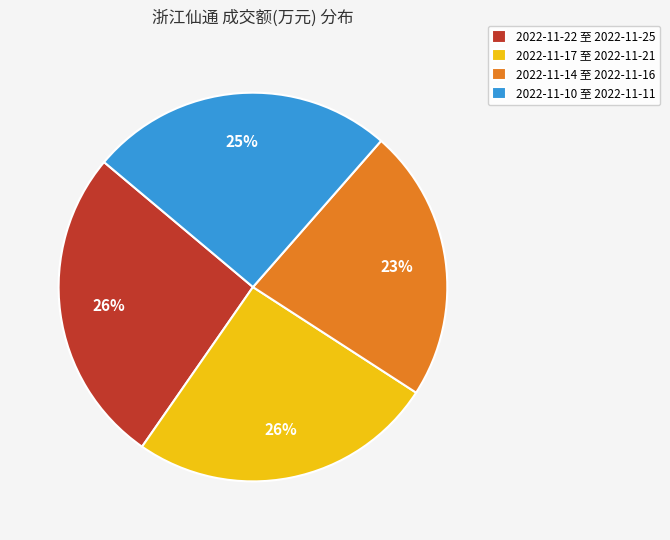

What percentage is the 2022-11-10 至 2022-11-11 slice, to the nearest percent?

25%